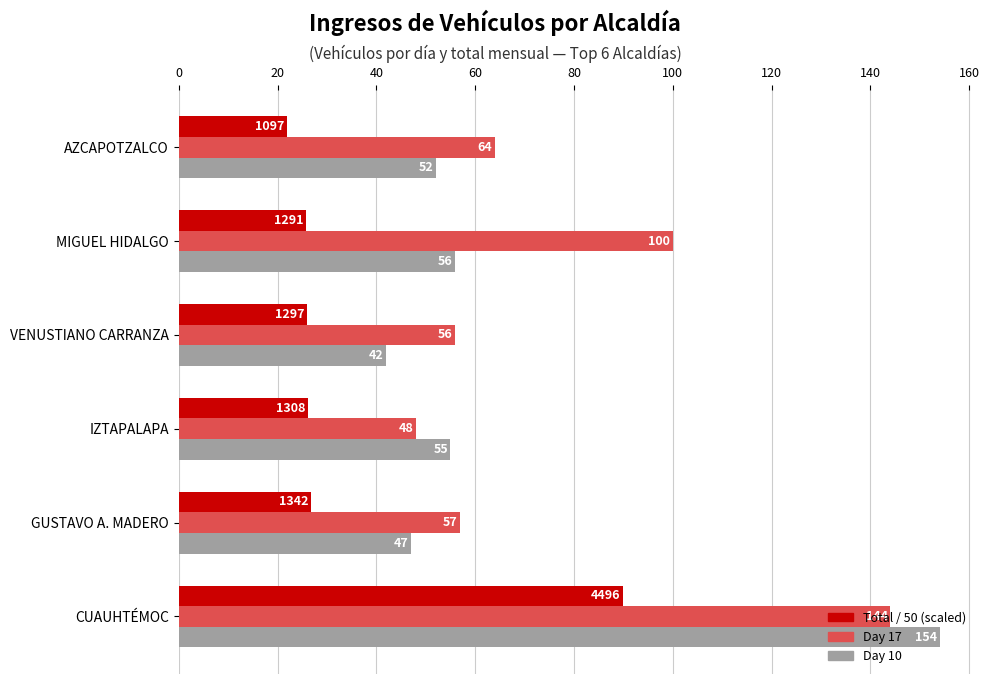

Read the Day 10 value at AZCAPOTZALCO.

52.0